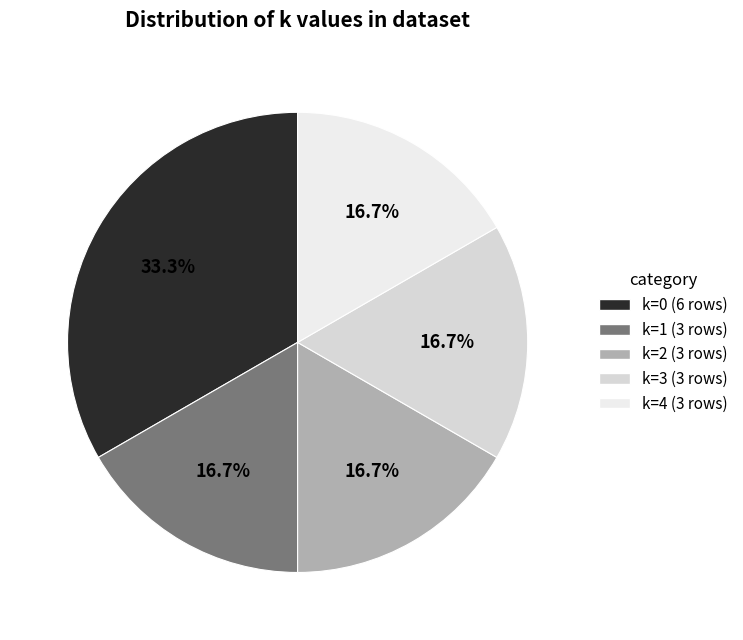

To the nearest percent, what is the difference between the largest and smallest slice percentages?

17%